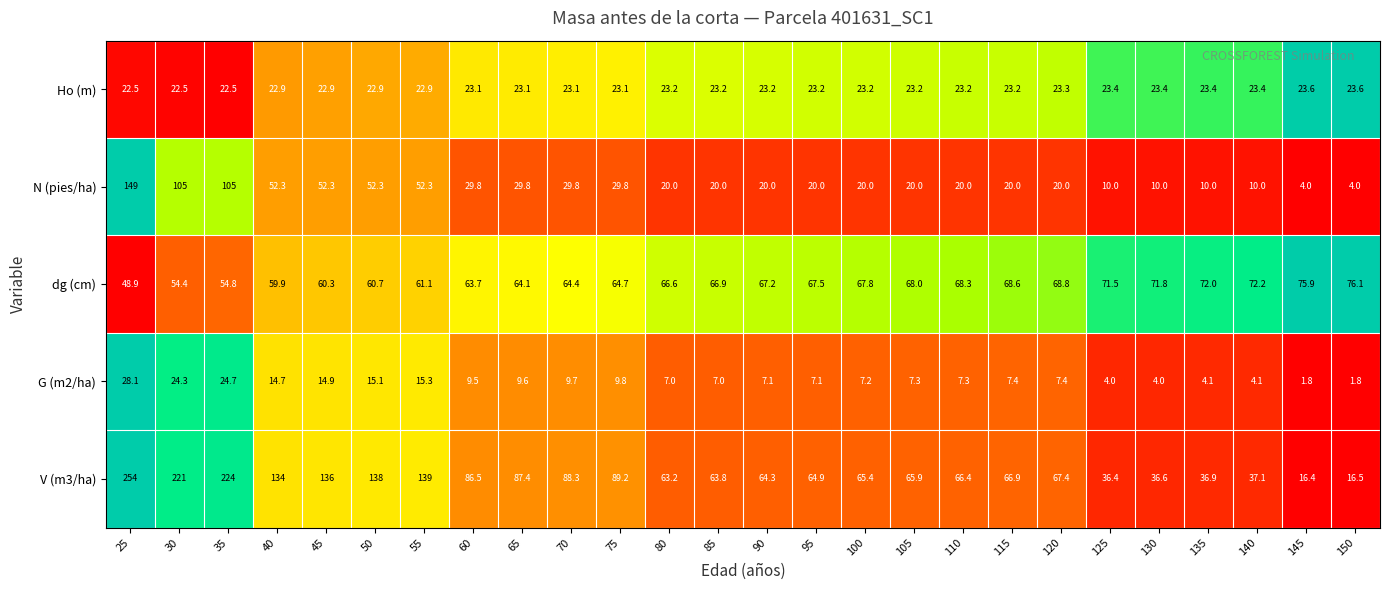

What is the total value across all series at 30?

427.2